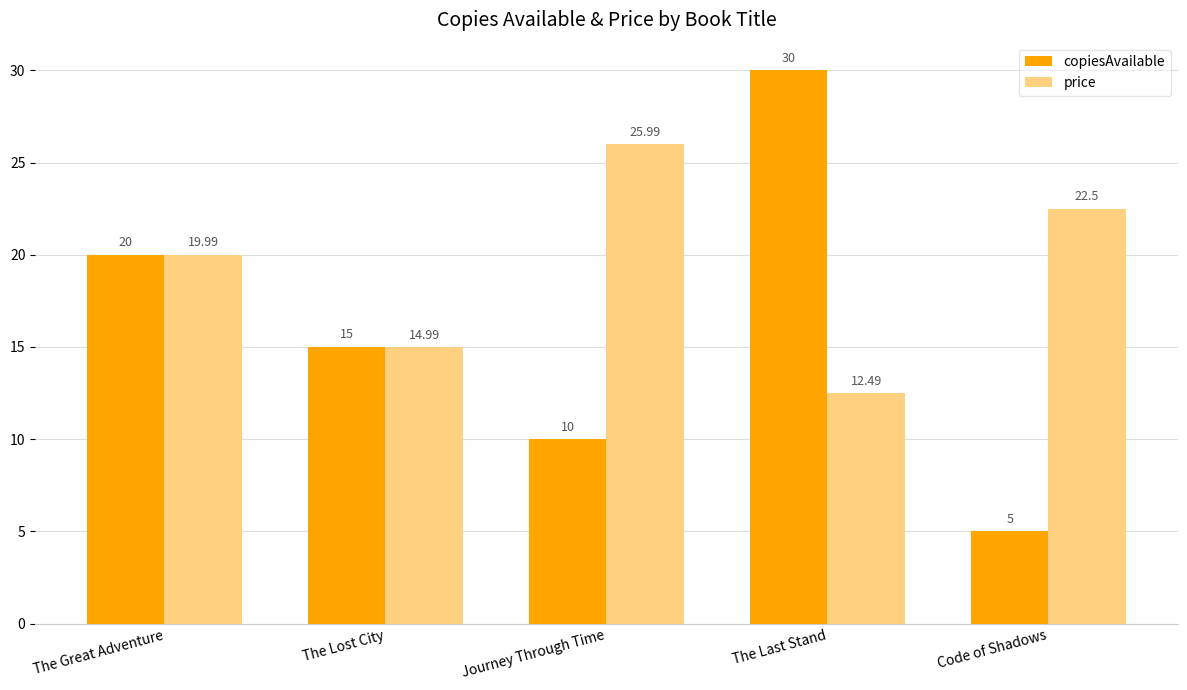

List the labels in order of price value, smallest first.

The Last Stand, The Lost City, The Great Adventure, Code of Shadows, Journey Through Time